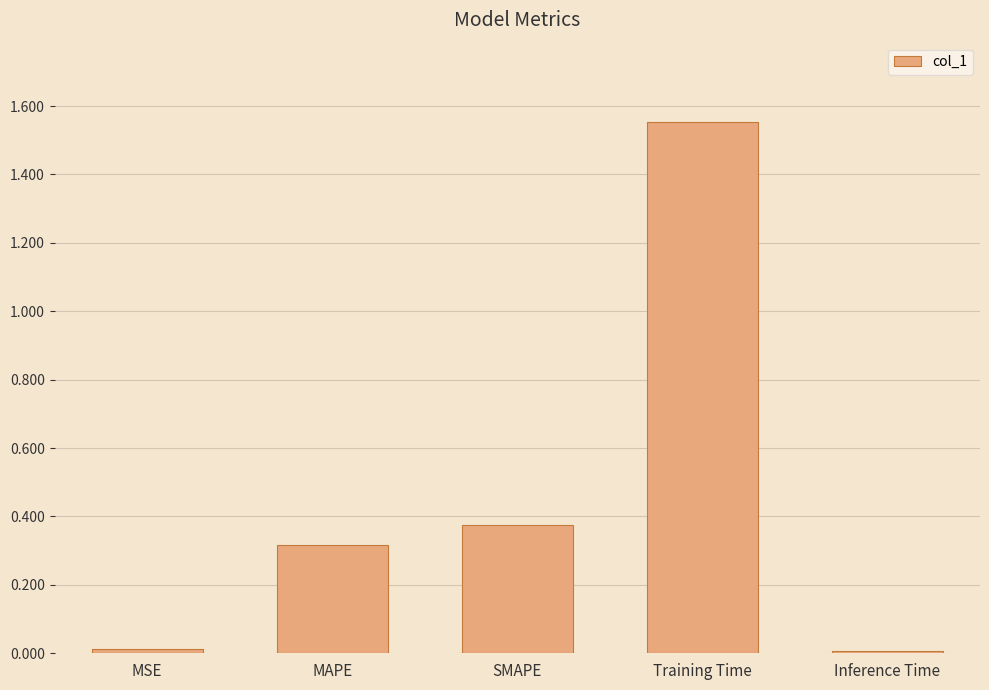

Are the bars horizontal?

No